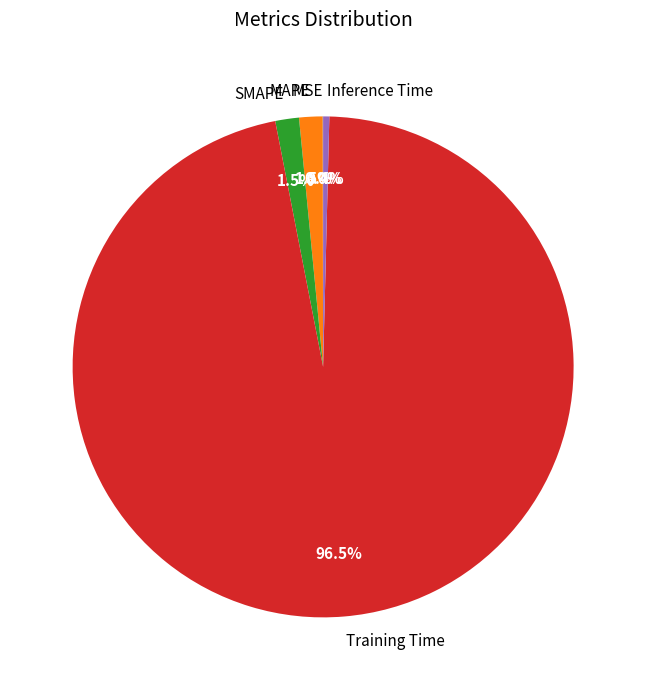

What portion of the pie excludes SMAPE?

98.5%